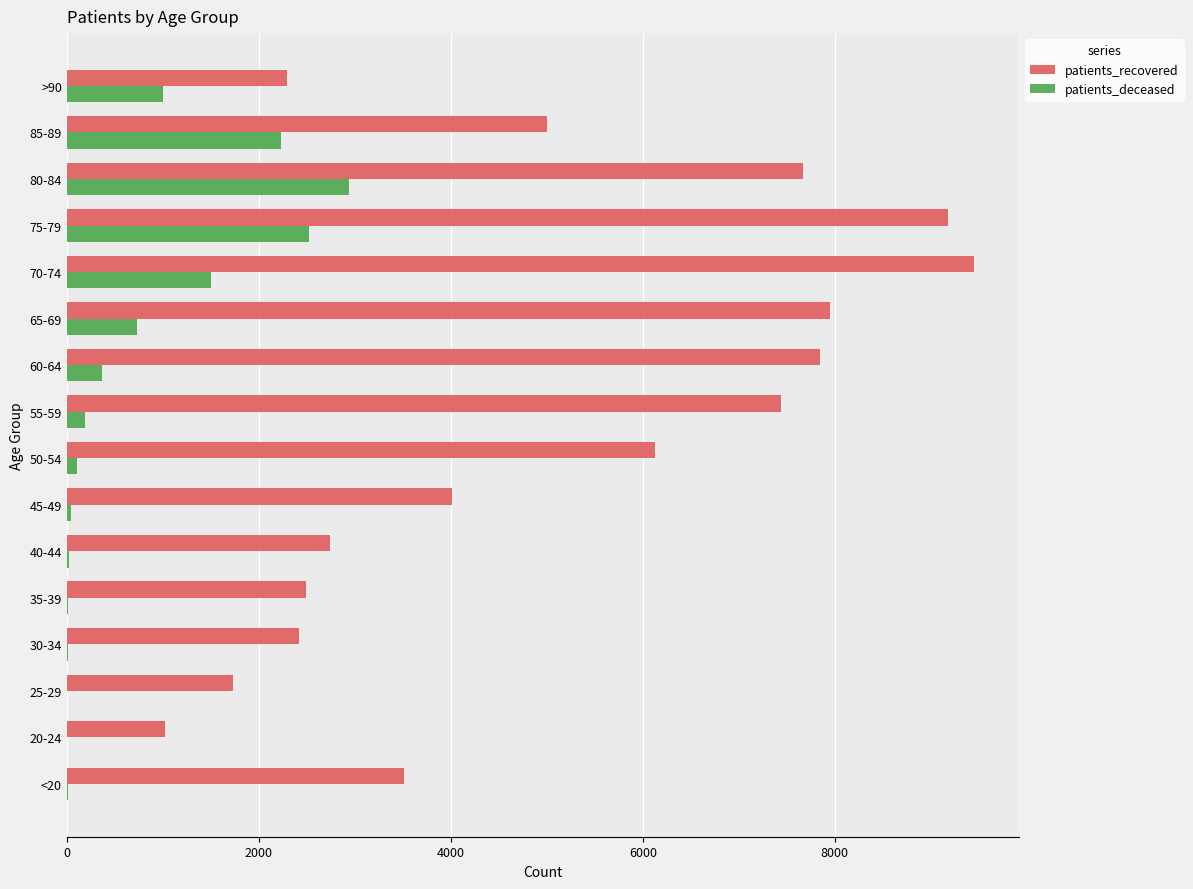

At which label is patients_recovered closest to 5232?

85-89